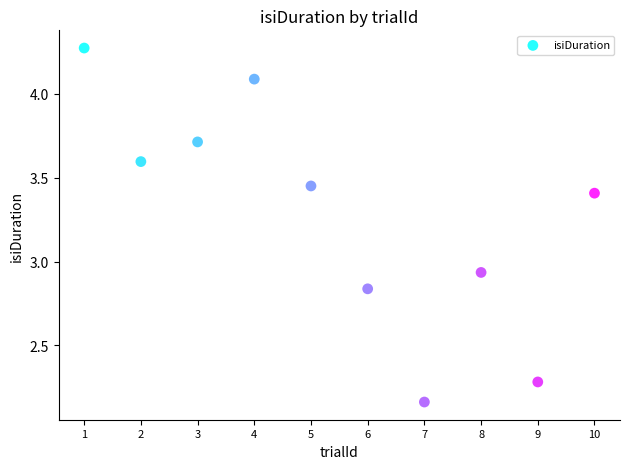

What is the range of X values (max minus min)?

9.0